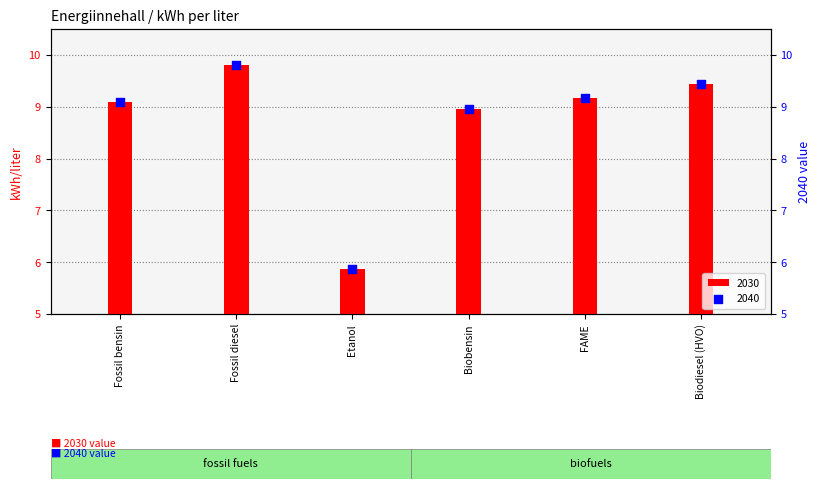

What is the total value across all series at Fossil diesel?

19.6